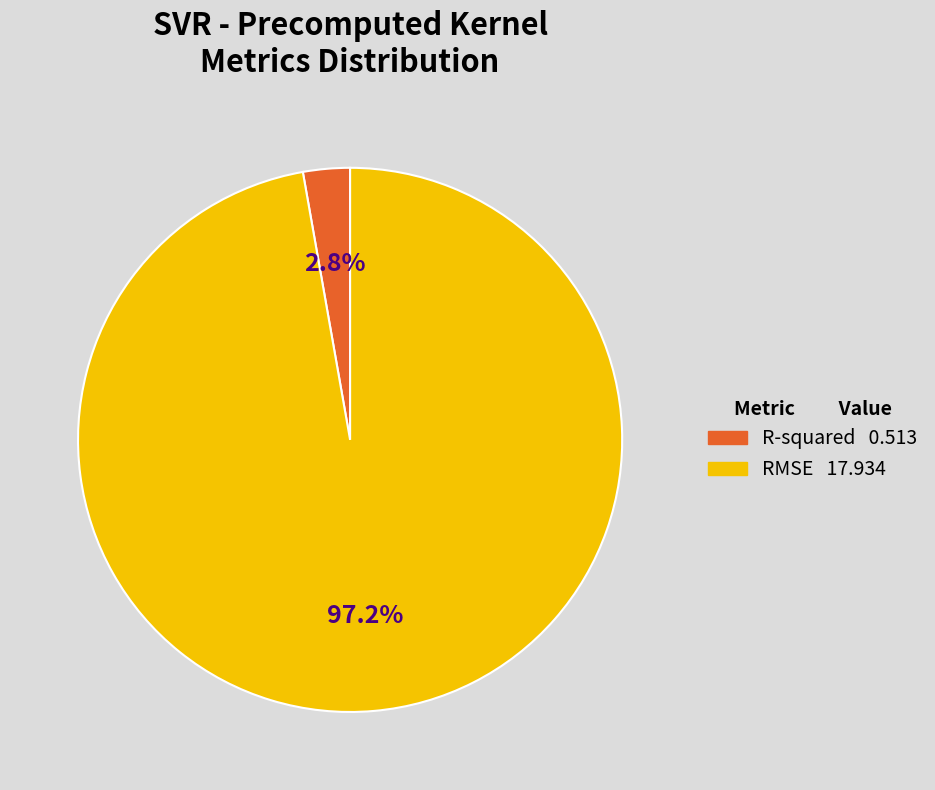

What is the smallest slice in the pie chart?

R-squared